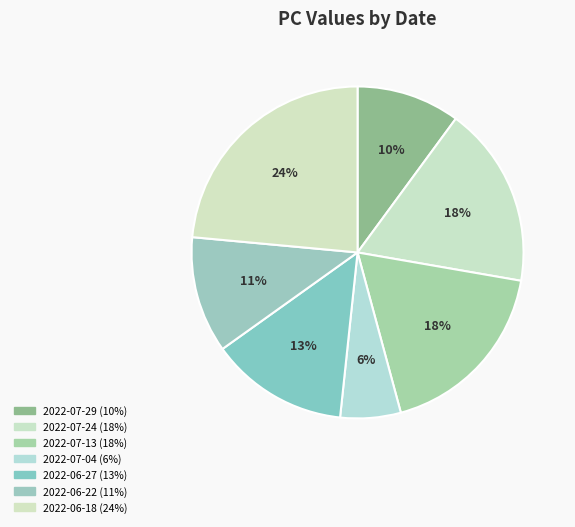

Does 2022-07-29 account for over 50% of the chart?

No